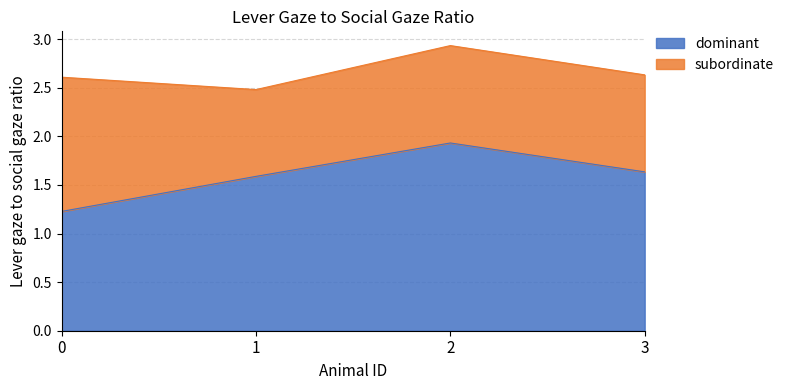

What is the minimum value for dominant?

1.2